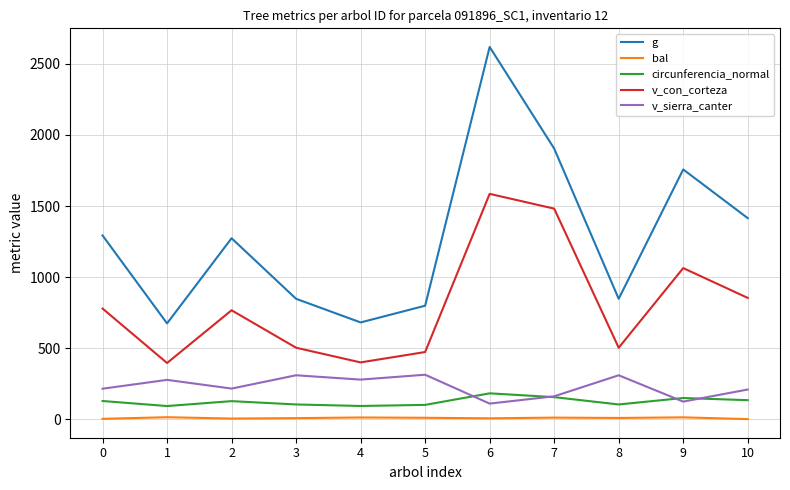

What is the sum of the circunferencia_normal values at 2 and 0?

254.0